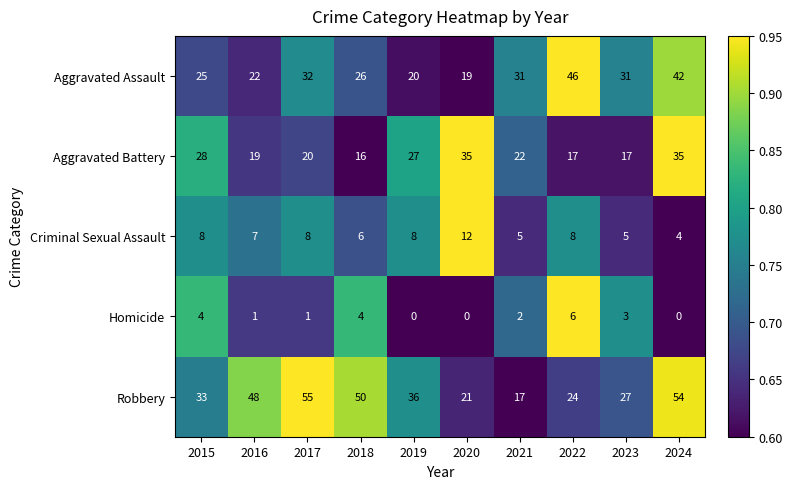

At which category is the sum across all series the highest?

2024